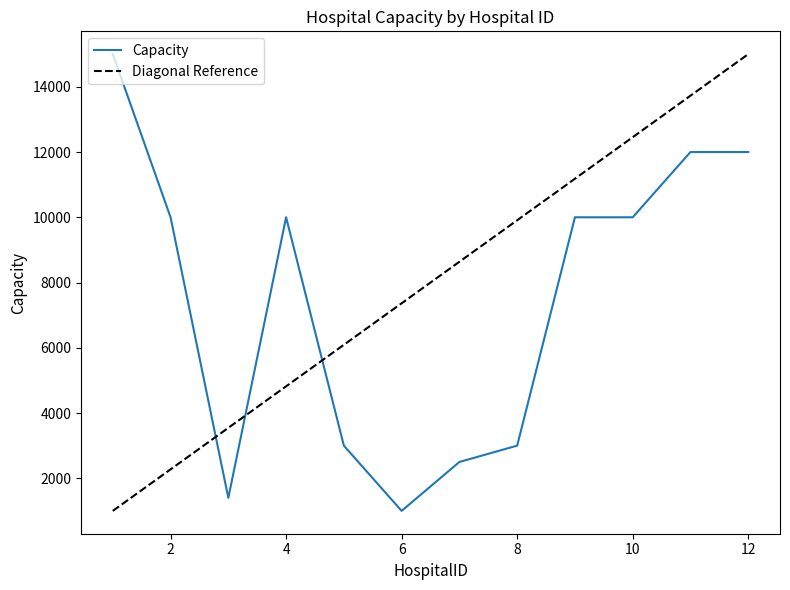

How many categories are shown in the chart?

12